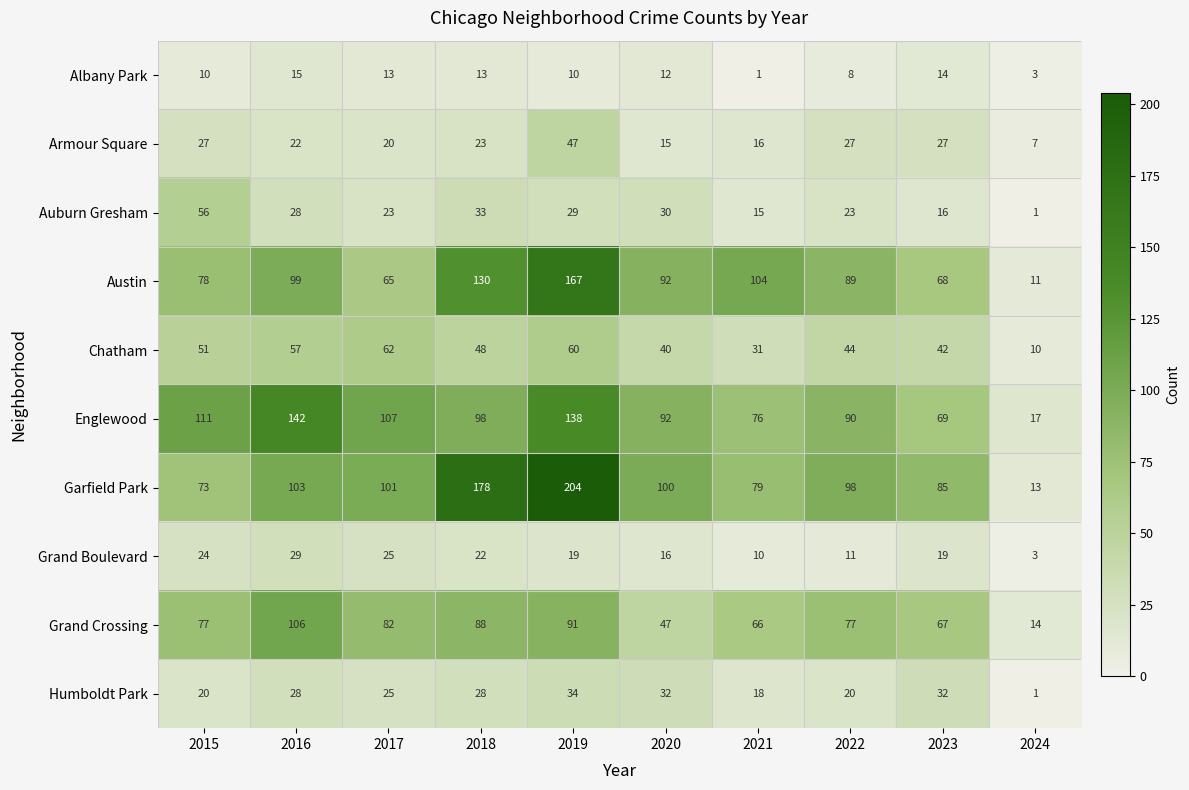

Which series has the largest range (max minus min)?

Garfield Park